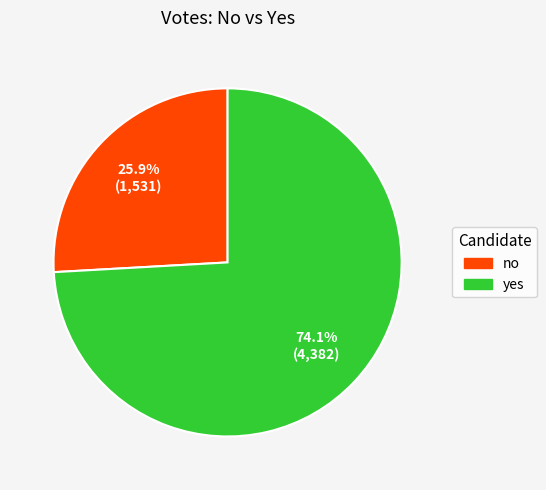

The no slice represents 39% of the pie. True or false?

False